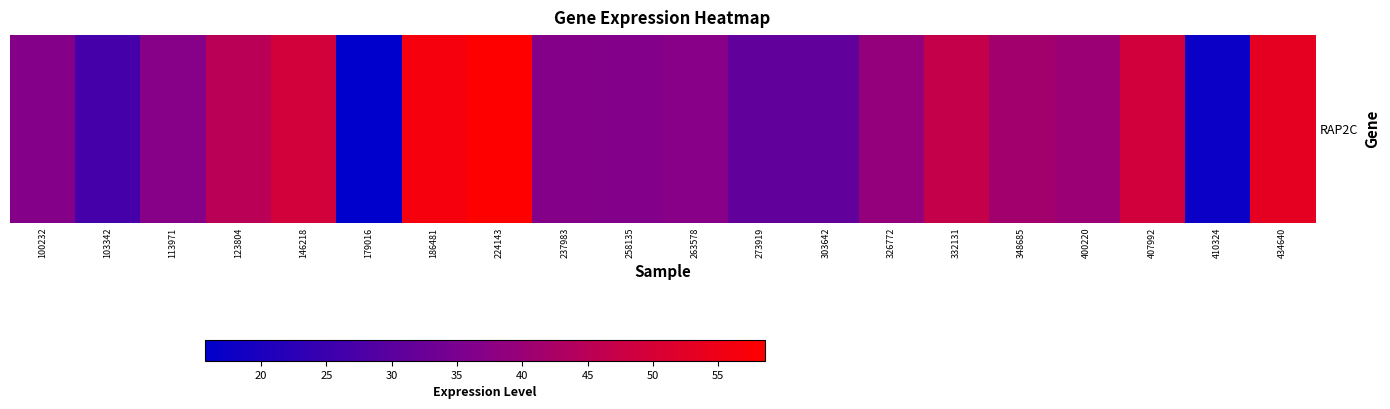

What is the sum of all values?

784.4